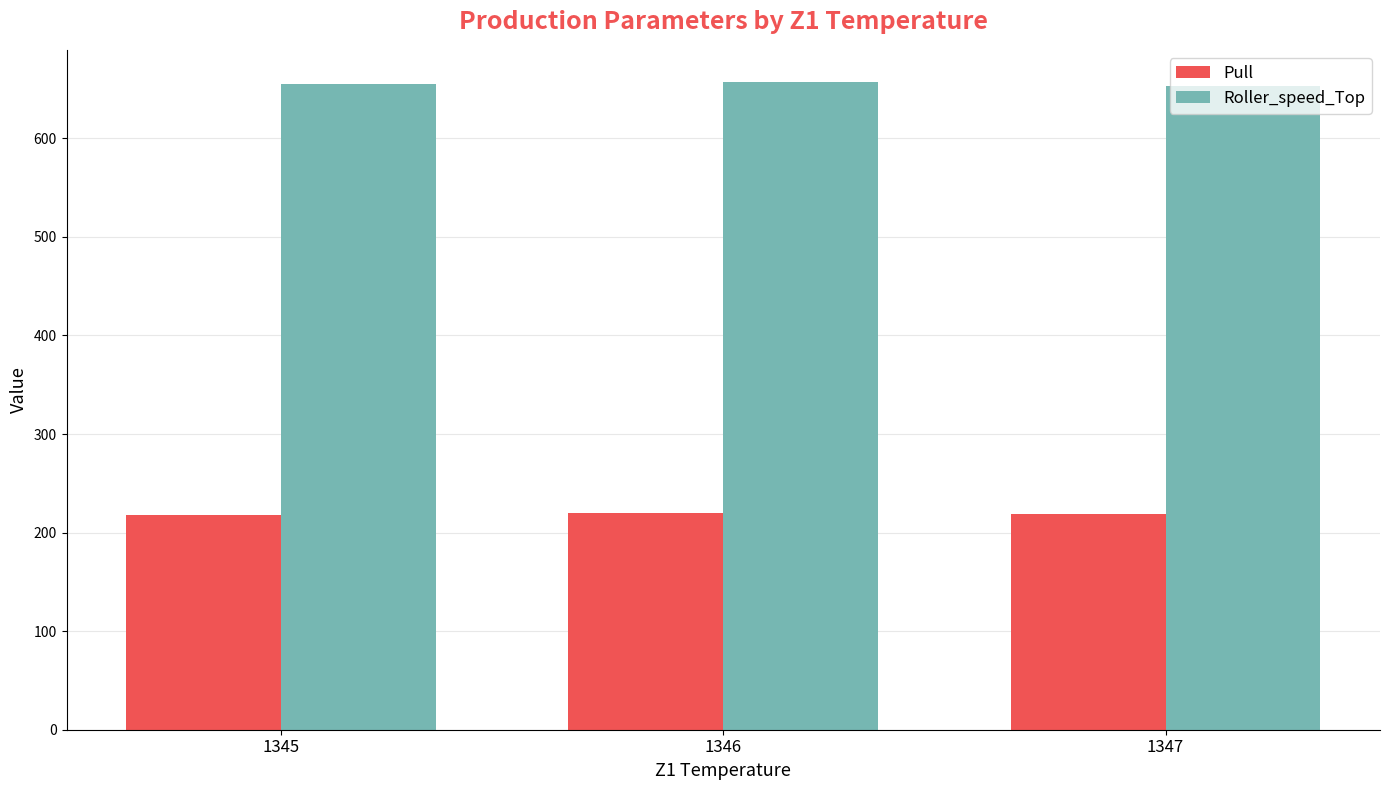

List the series in order of their peak value, highest first.

Roller_speed_Top, Pull